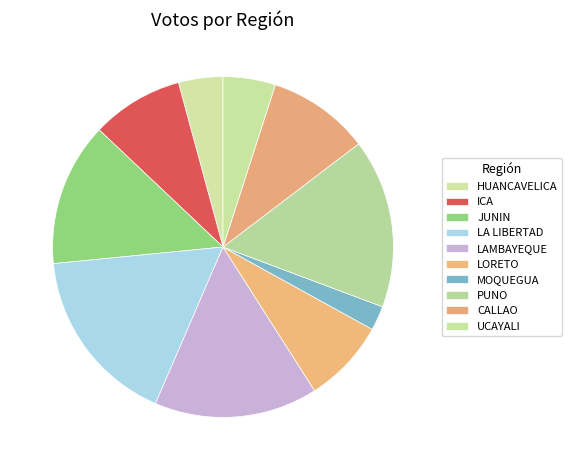

What is the ratio of the value at UCAYALI to the value at HUANCAVELICA?

1.2